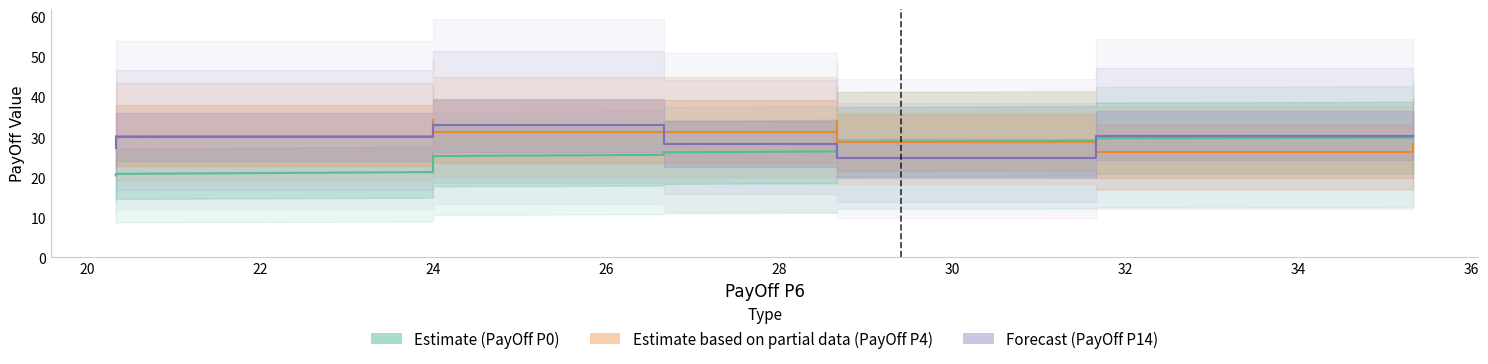

What is the label of the 11th point from the left?

24